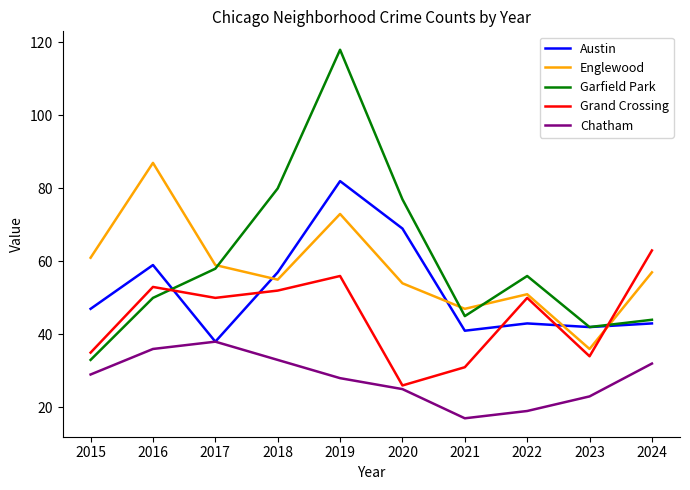

The Austin series shows 66 at 2022. True or false?

False